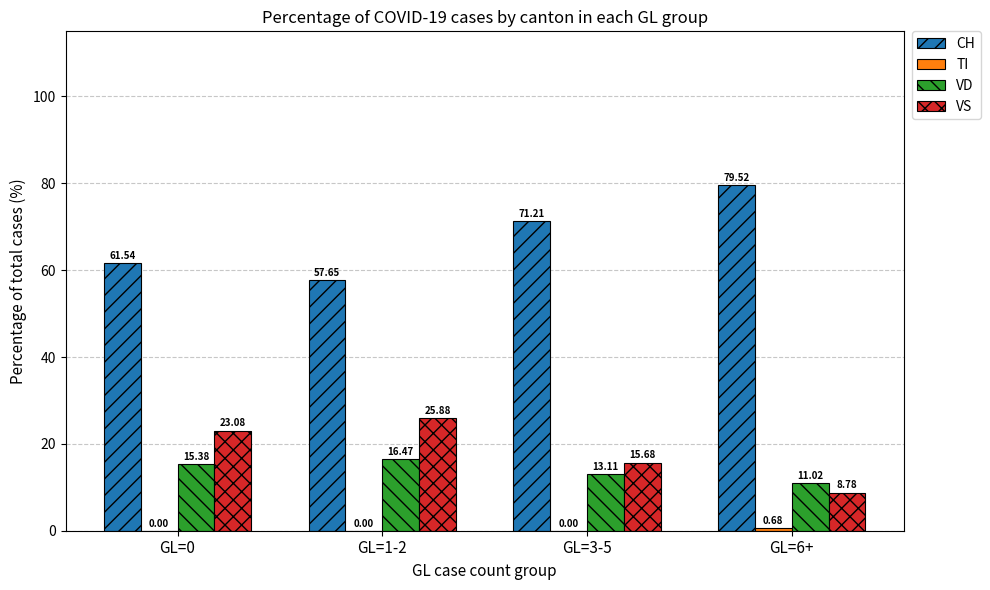

Which series has the largest total across all categories?

CH